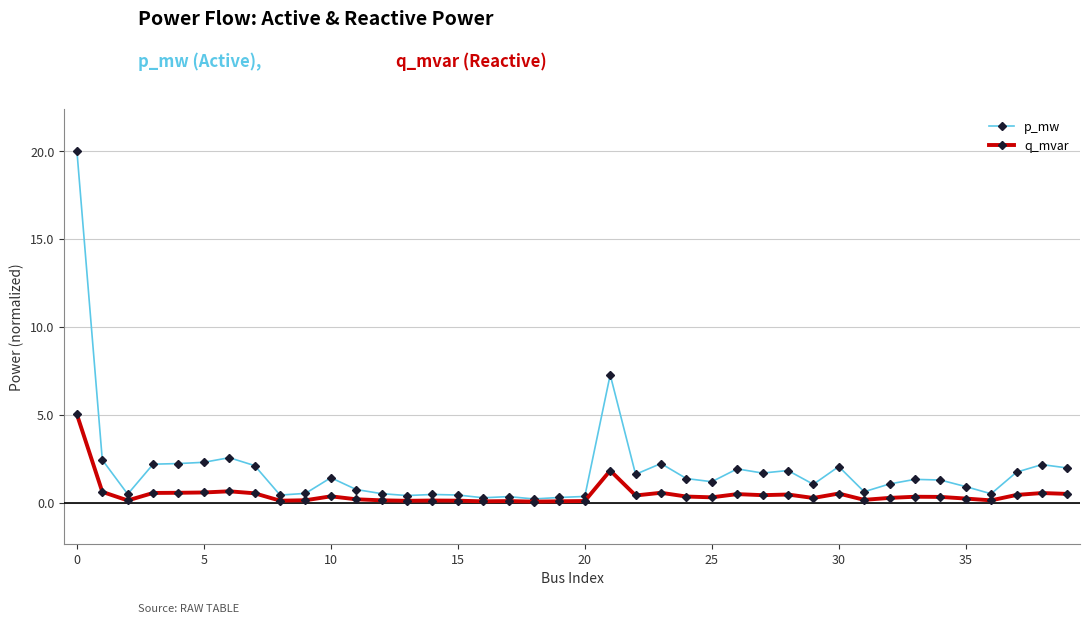

Is this an area chart (filled region under the line)?

No